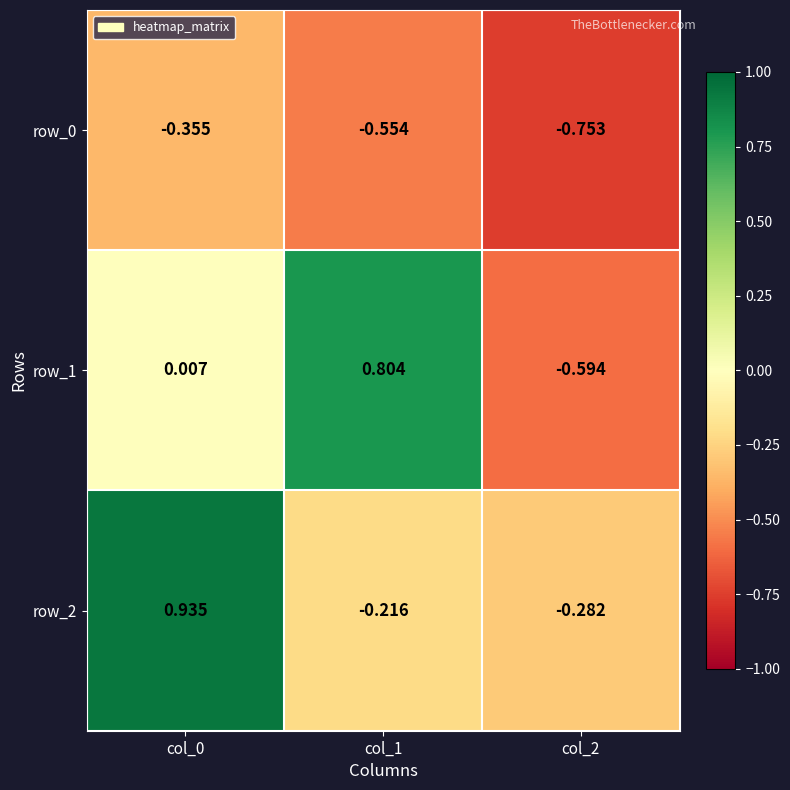

What value does the row_0 series have at col_2?

-0.8